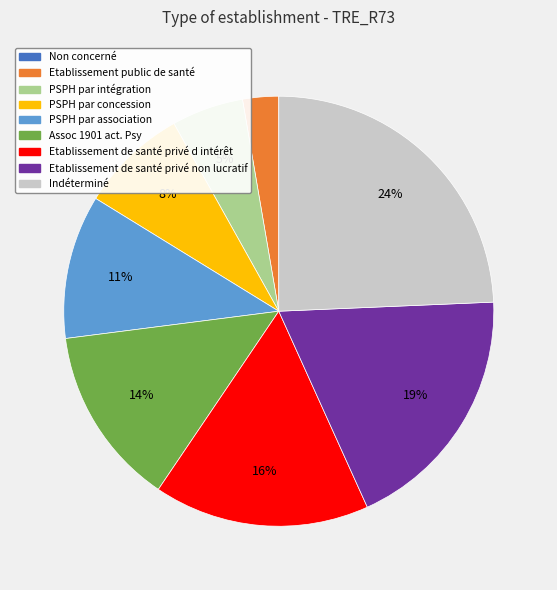

The Etablissement de santé privé non lucratif slice represents 19% of the pie. True or false?

True